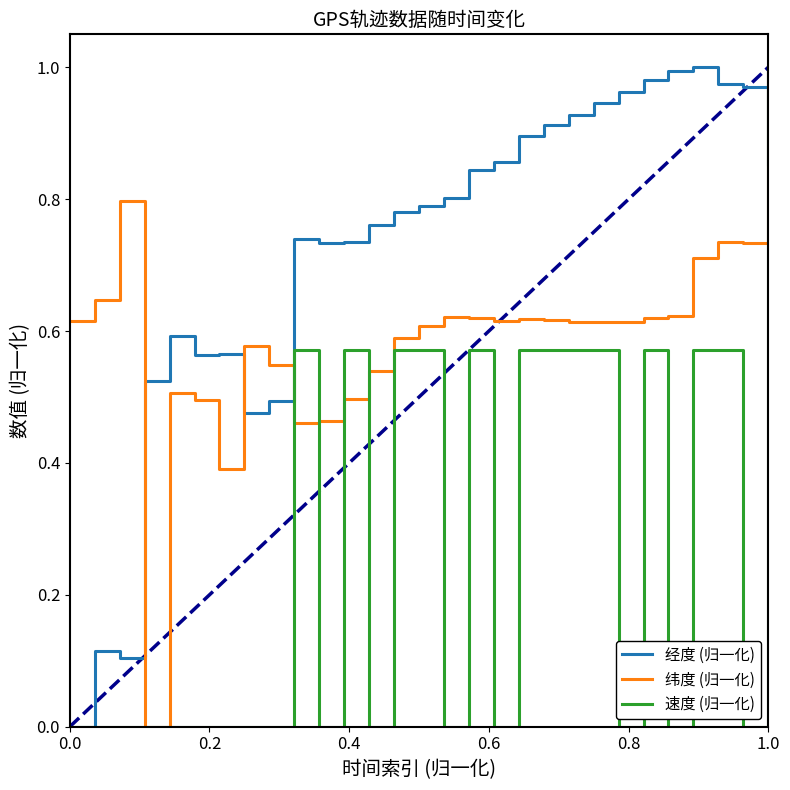

Is this an area chart (filled region under the line)?

No